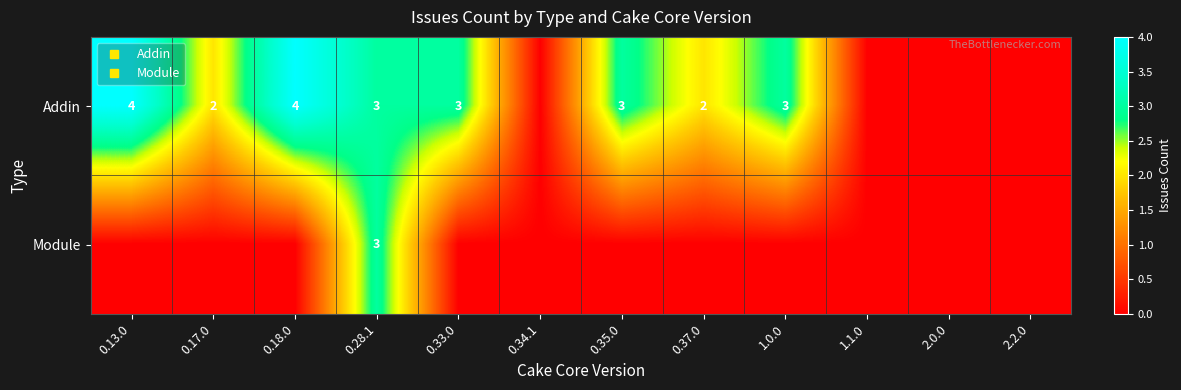

Where is Module nearest to the value 1?

0.13.0